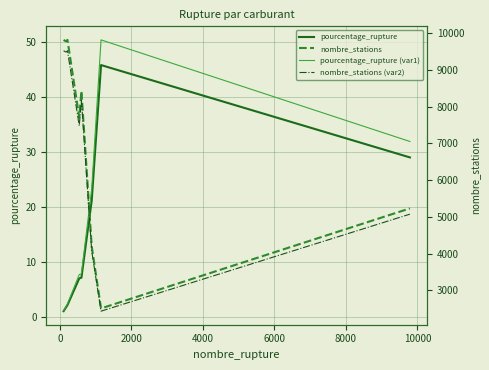

True or false: nombre_stations (var2) and nombre_stations intersect in this chart.

False